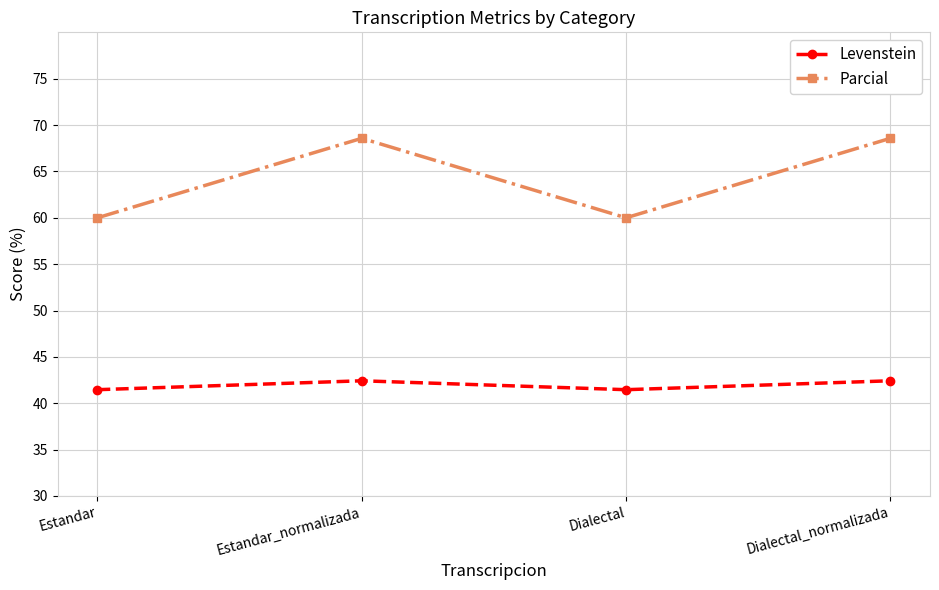

What is the average value of the Parcial series?

64.3